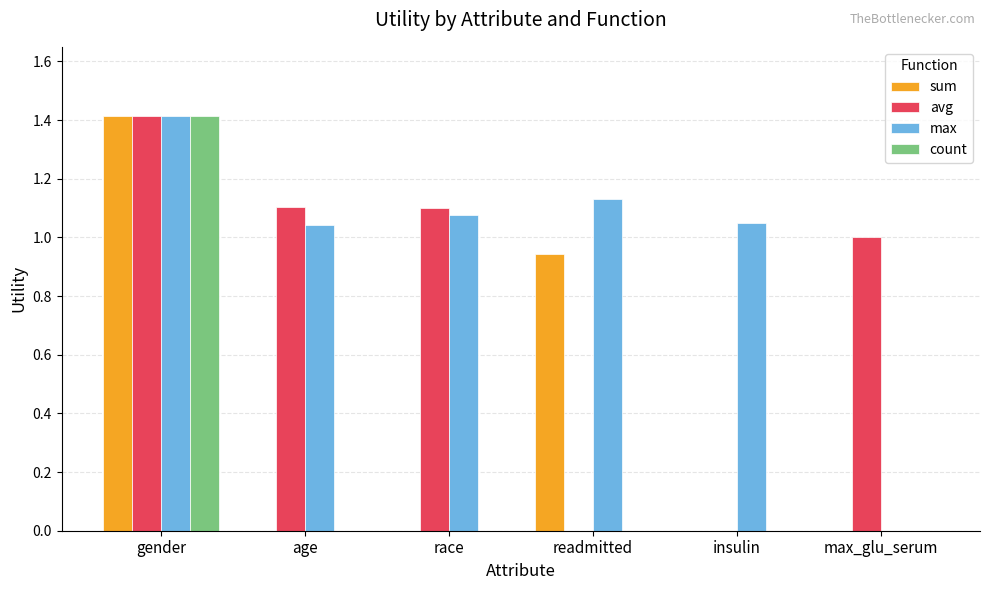

True or false: max has a value of 0.9 at max_glu_serum.

False